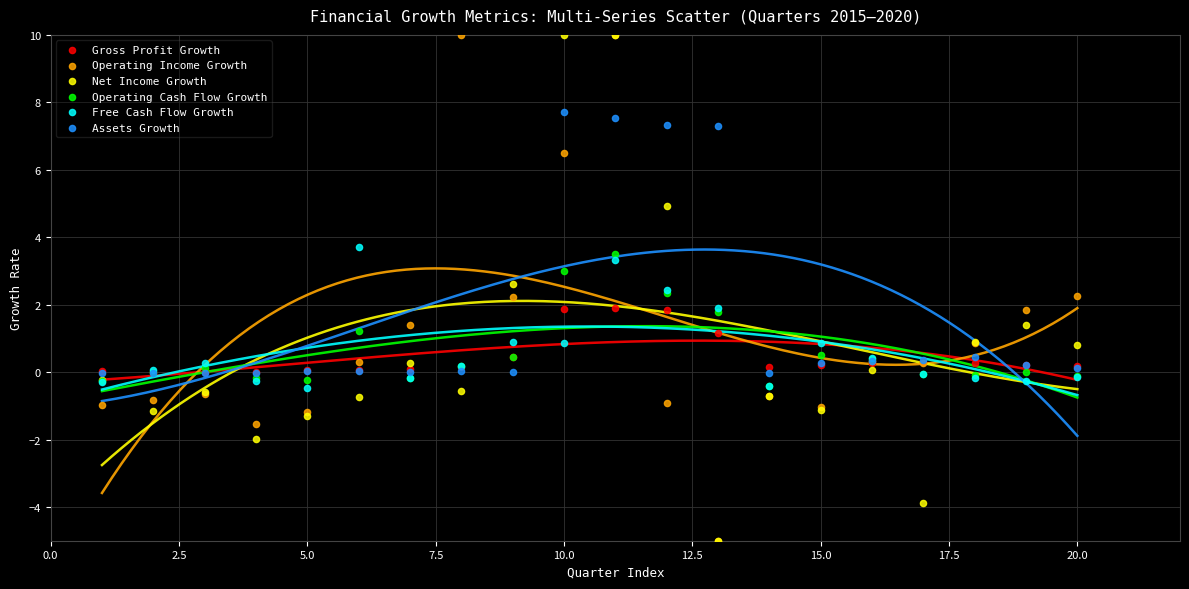

What are all the series names shown in the legend?

Gross Profit Growth, Operating Income Growth, Net Income Growth, Operating Cash Flow Growth, Free Cash Flow Growth, Assets Growth